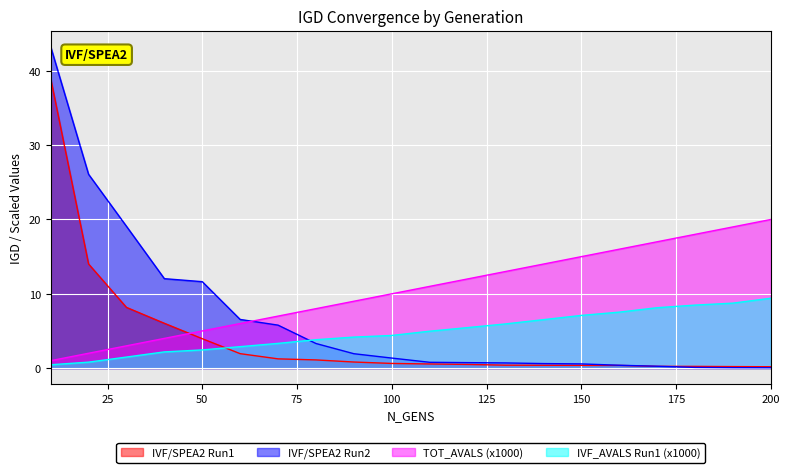

Rank the series at 60 from highest to lowest value.

IVF/SPEA2 Run2, TOT_AVALS (x1000), IVF_AVALS Run1 (x1000), IVF/SPEA2 Run1